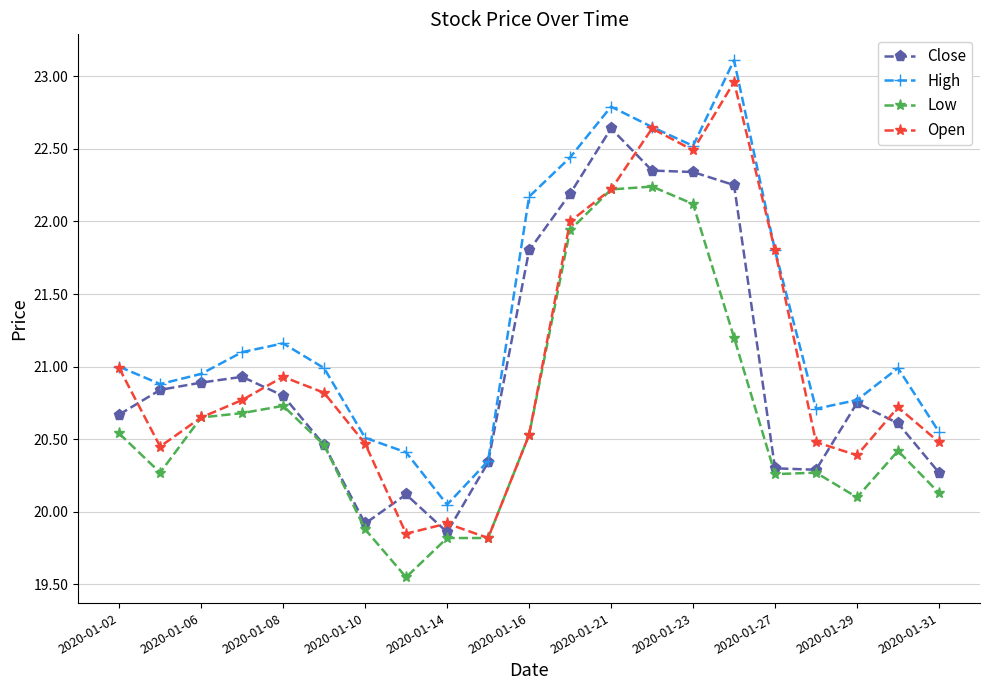

What is the highest value of the High series?

23.1